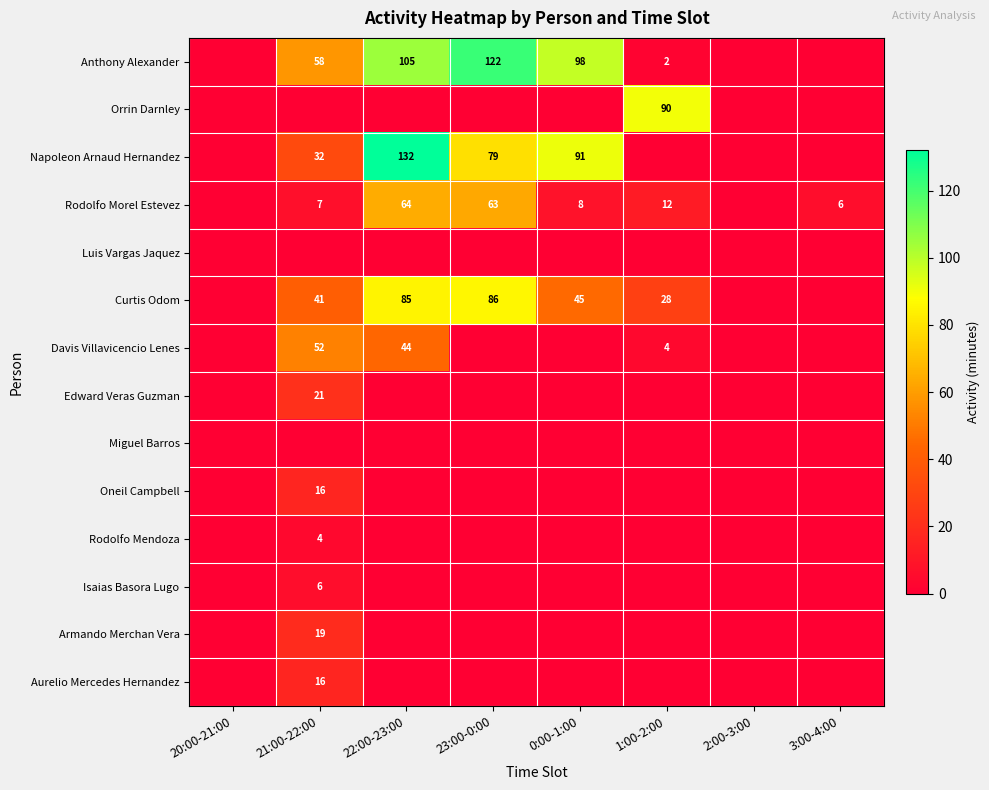

The Rodolfo Morel Estevez series shows 6 at 3:00-4:00. True or false?

True